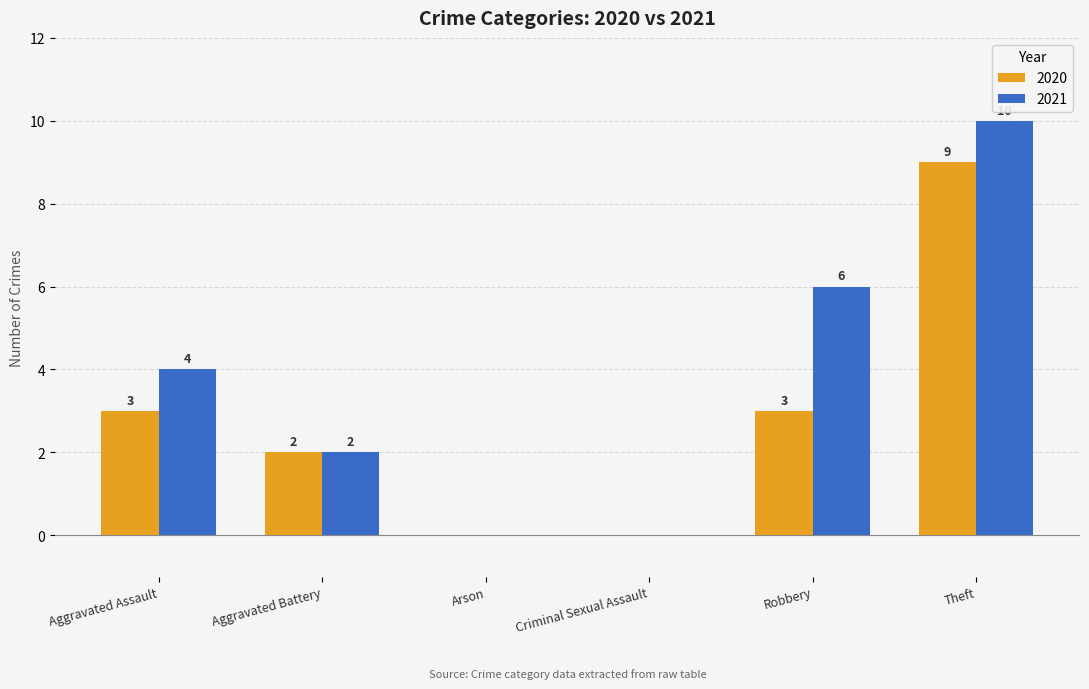

Read the 2021 value at Aggravated Assault, to the nearest 5.

5